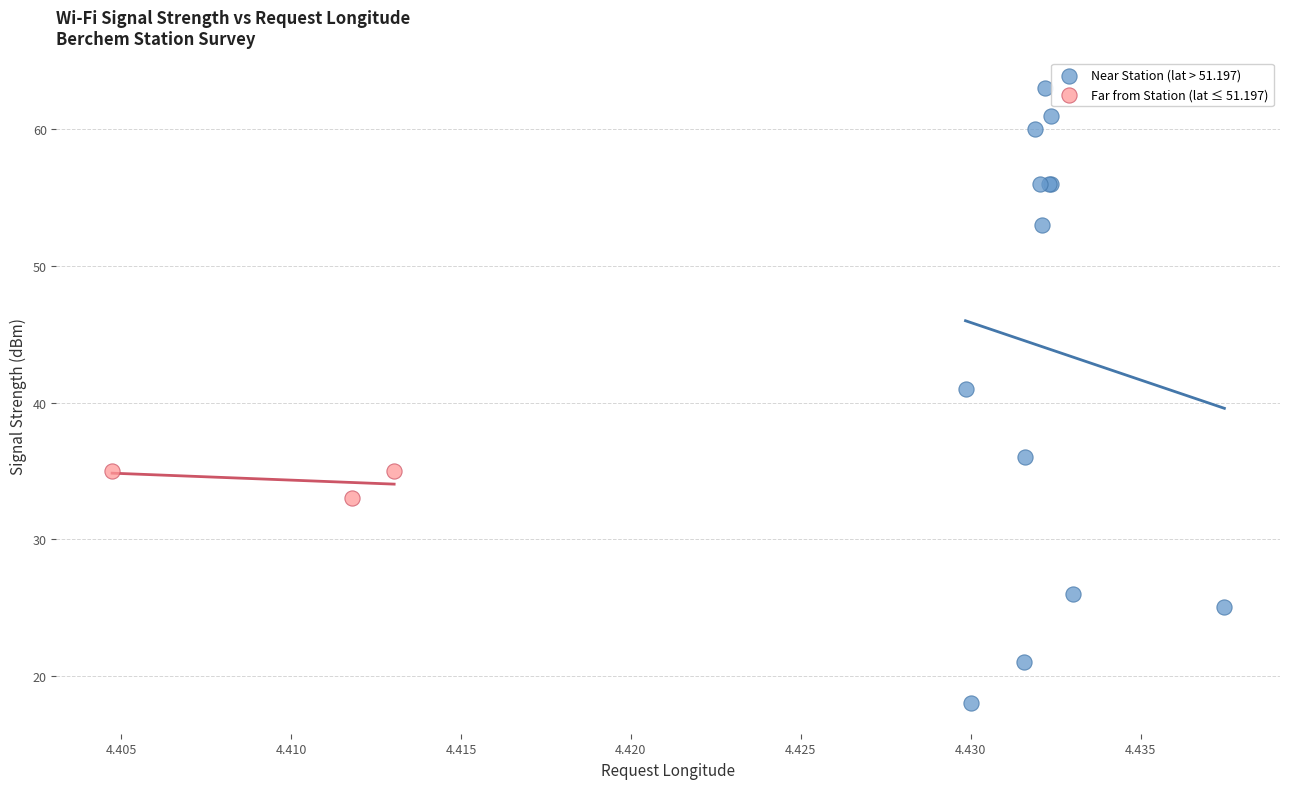

Which series reaches the minimum Y coordinate?

Near Station (lat > 51.197)